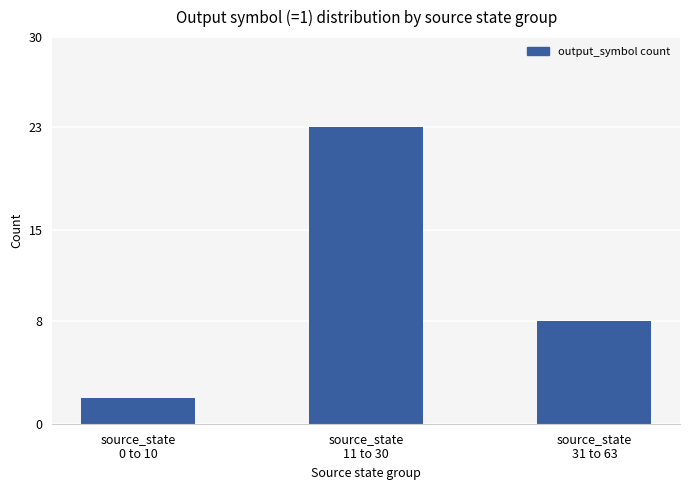

What is the smallest value displayed?

2